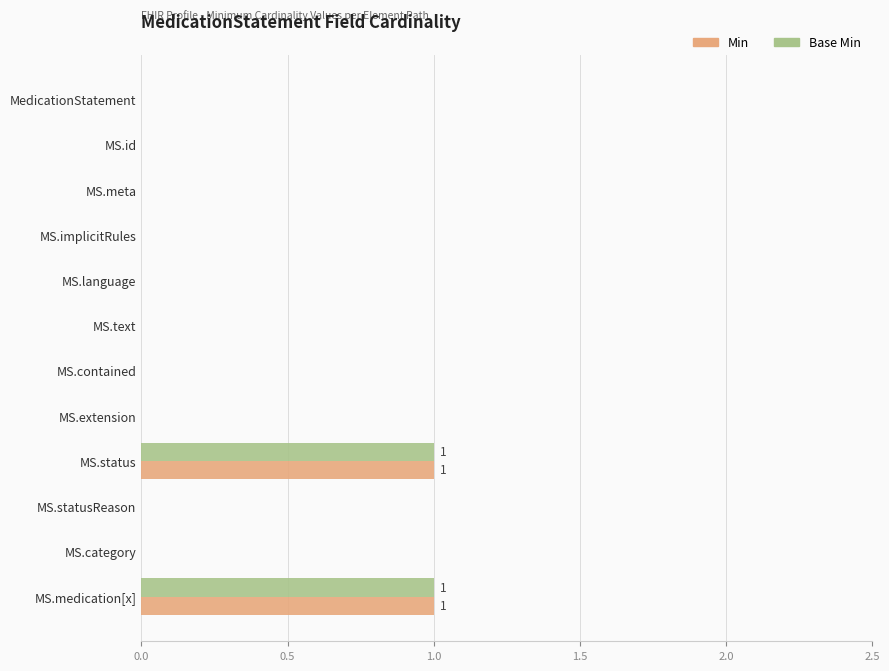

What are all the series names shown in the legend?

Min, Base Min